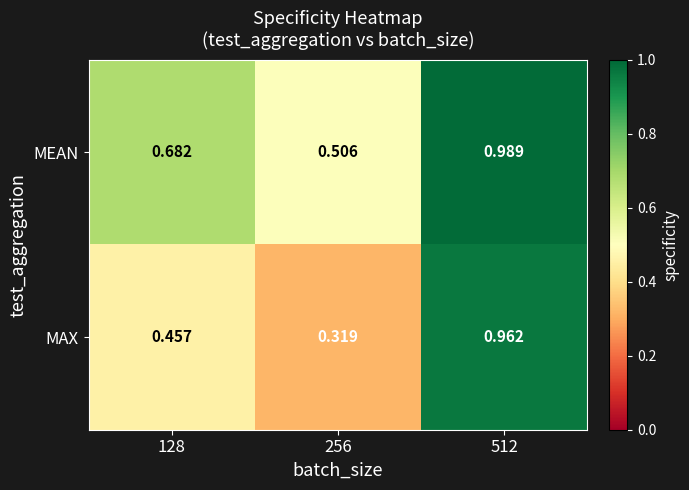

Which series changed the most between 128 and 512?

MAX